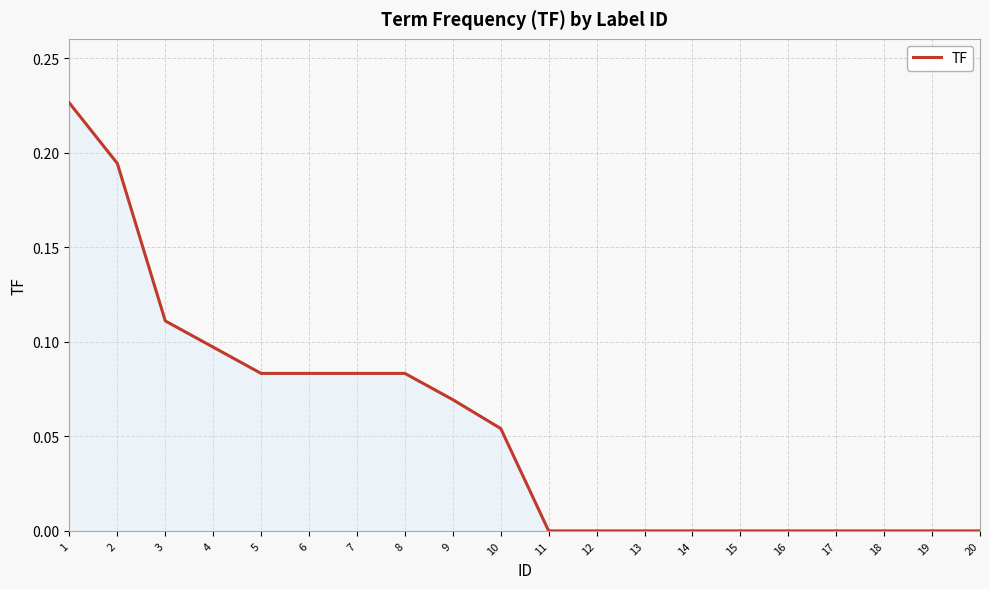

Which has a higher value, 20 or 3?

3